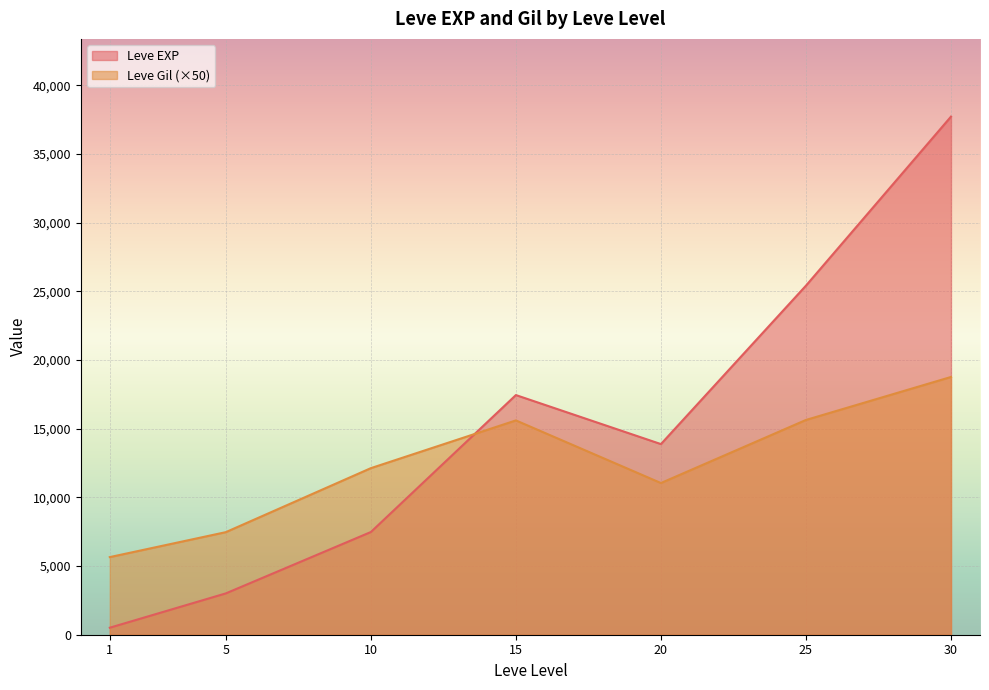

Between 5 and 25, which series saw the biggest shift?

Leve EXP